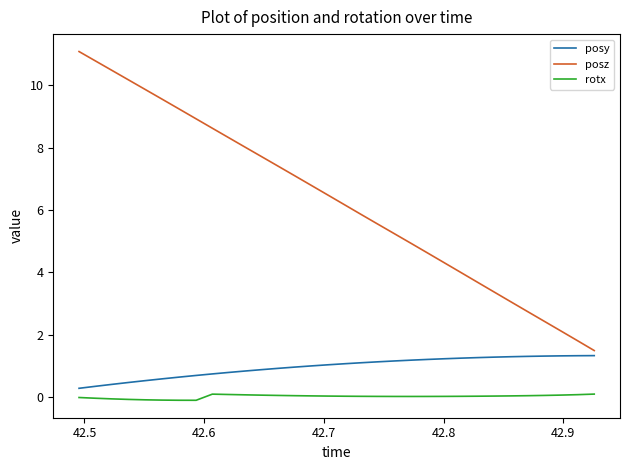

Does the chart have visible grid lines?

No